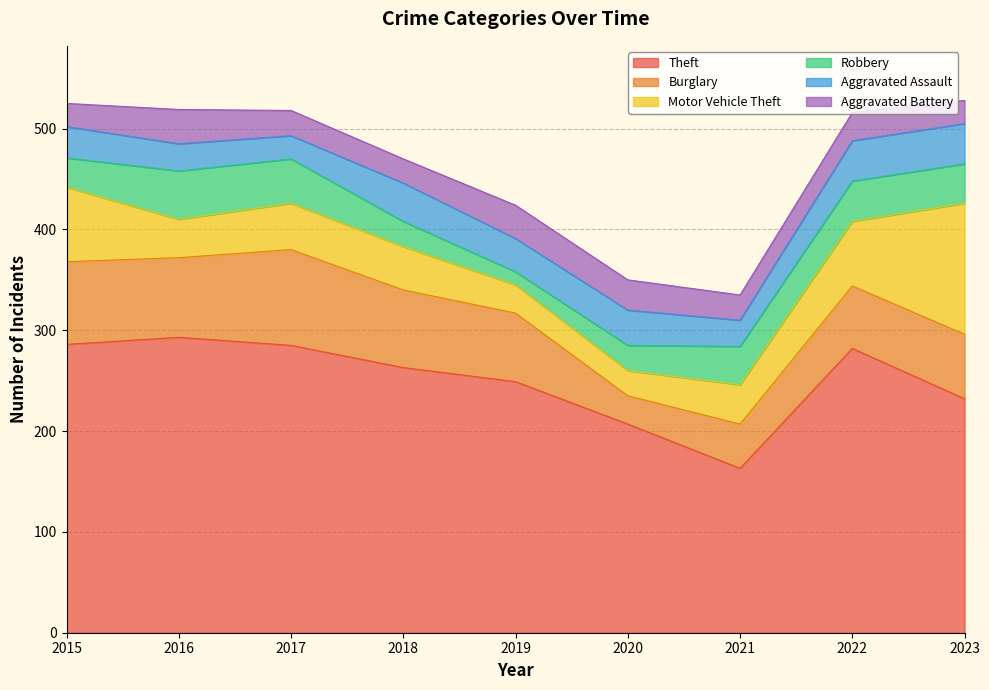

At how many categories does at least one series exceed 202?

8